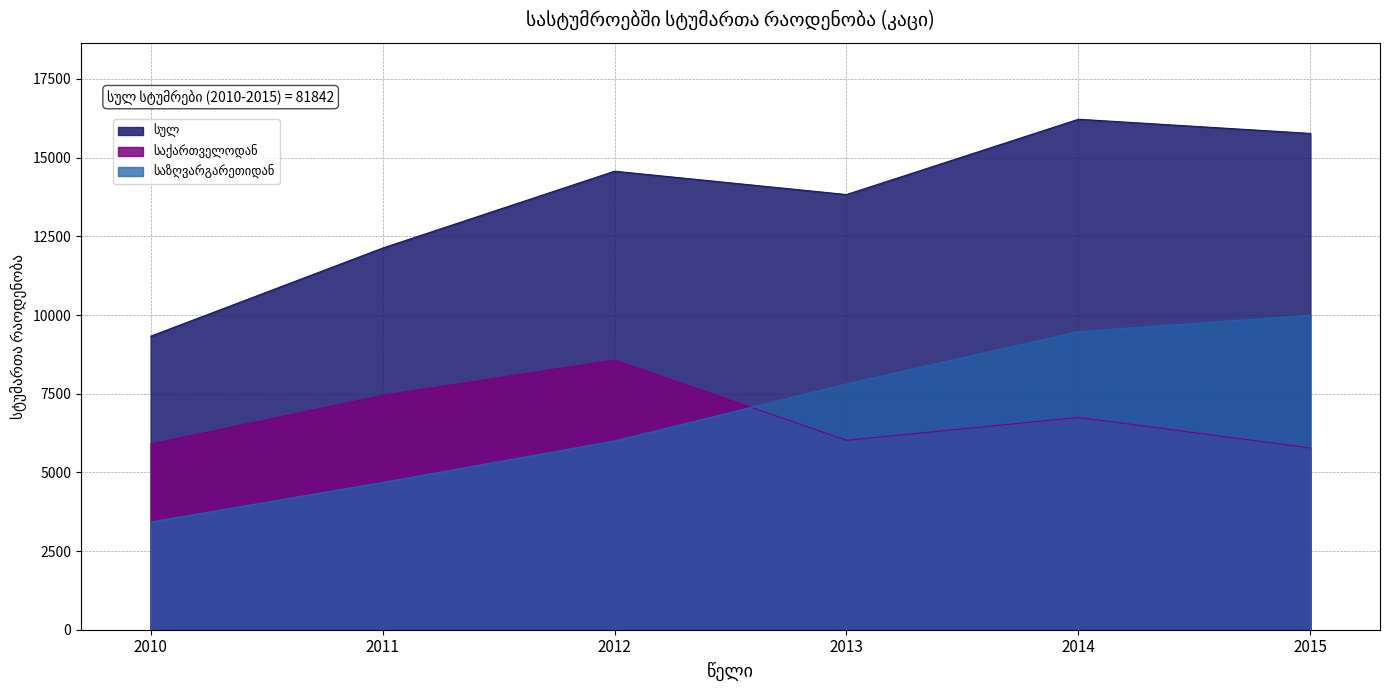

Rank the categories by საზღვარგარეთიდან value from lowest to highest.

2010, 2011, 2012, 2013, 2014, 2015